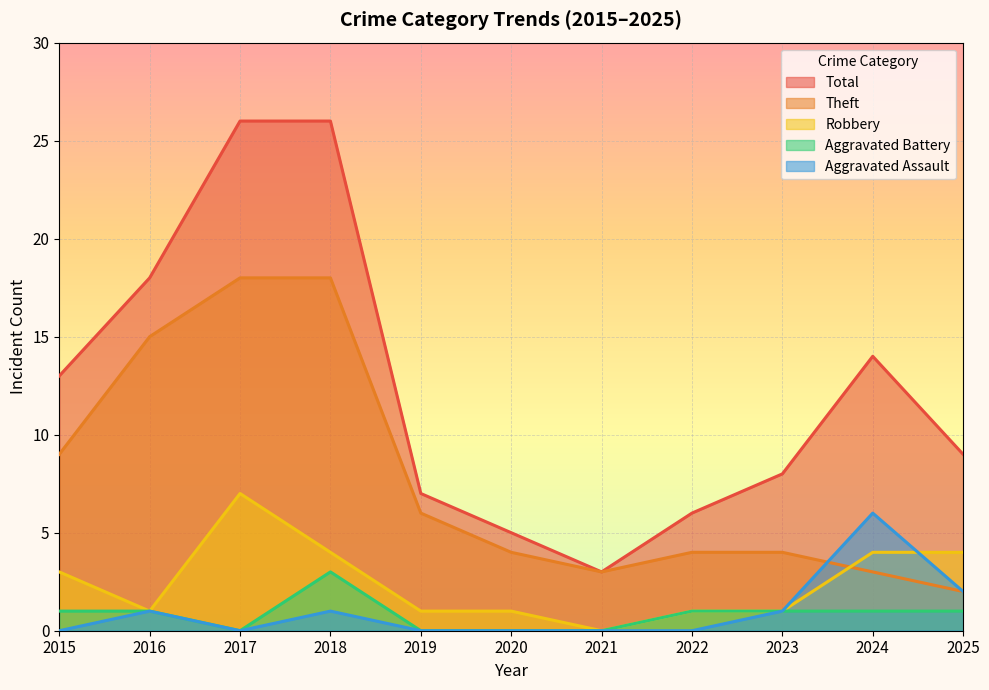

True or false: Theft has more than 1 points higher than both neighbors.

False